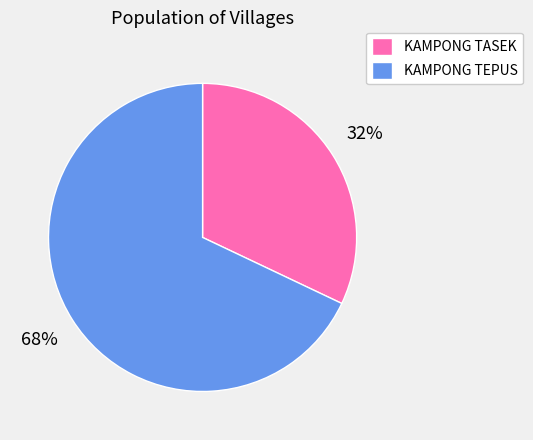

Rank the categories by value from lowest to highest.

KAMPONG TASEK, KAMPONG TEPUS